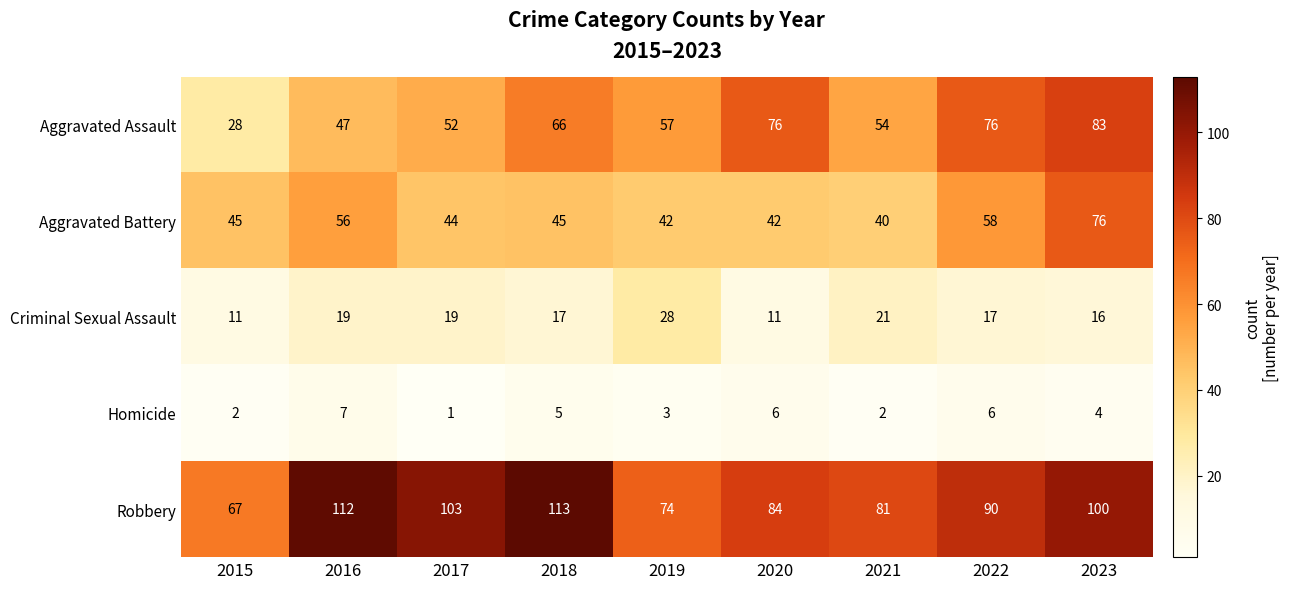

What is the spread (max minus min) of values at 2016?

105